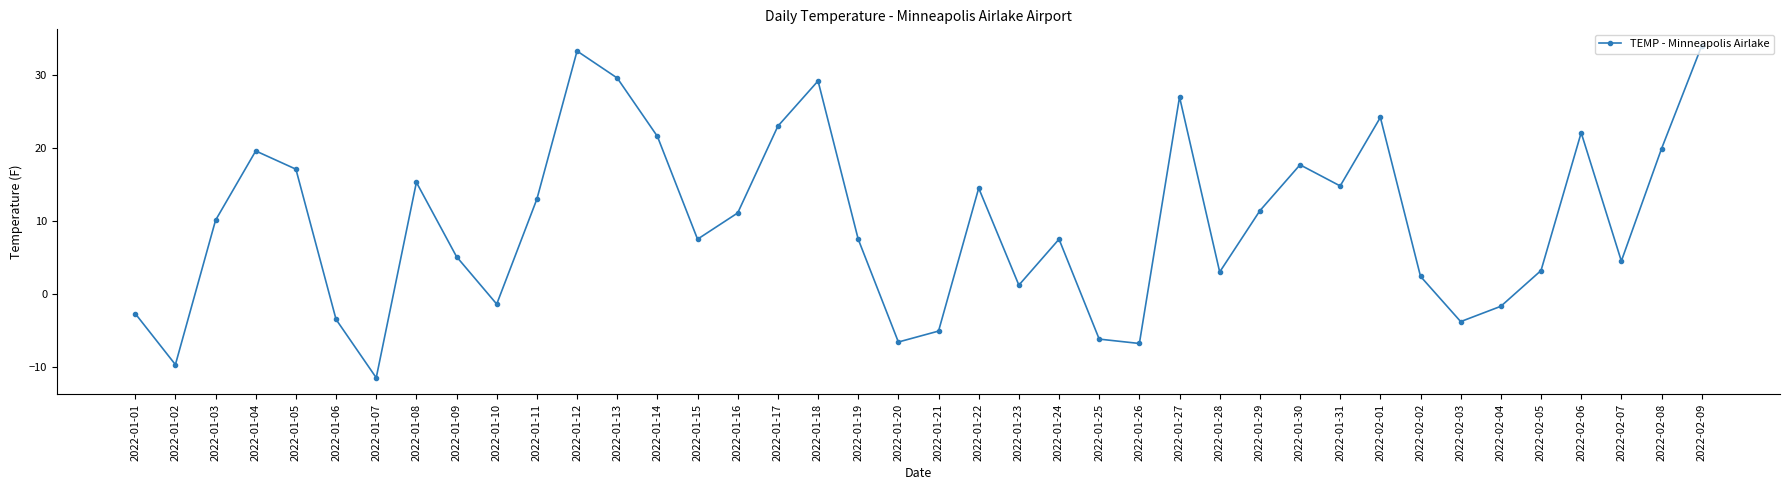

At which category does the chart reach its minimum across all series?

2022-01-07